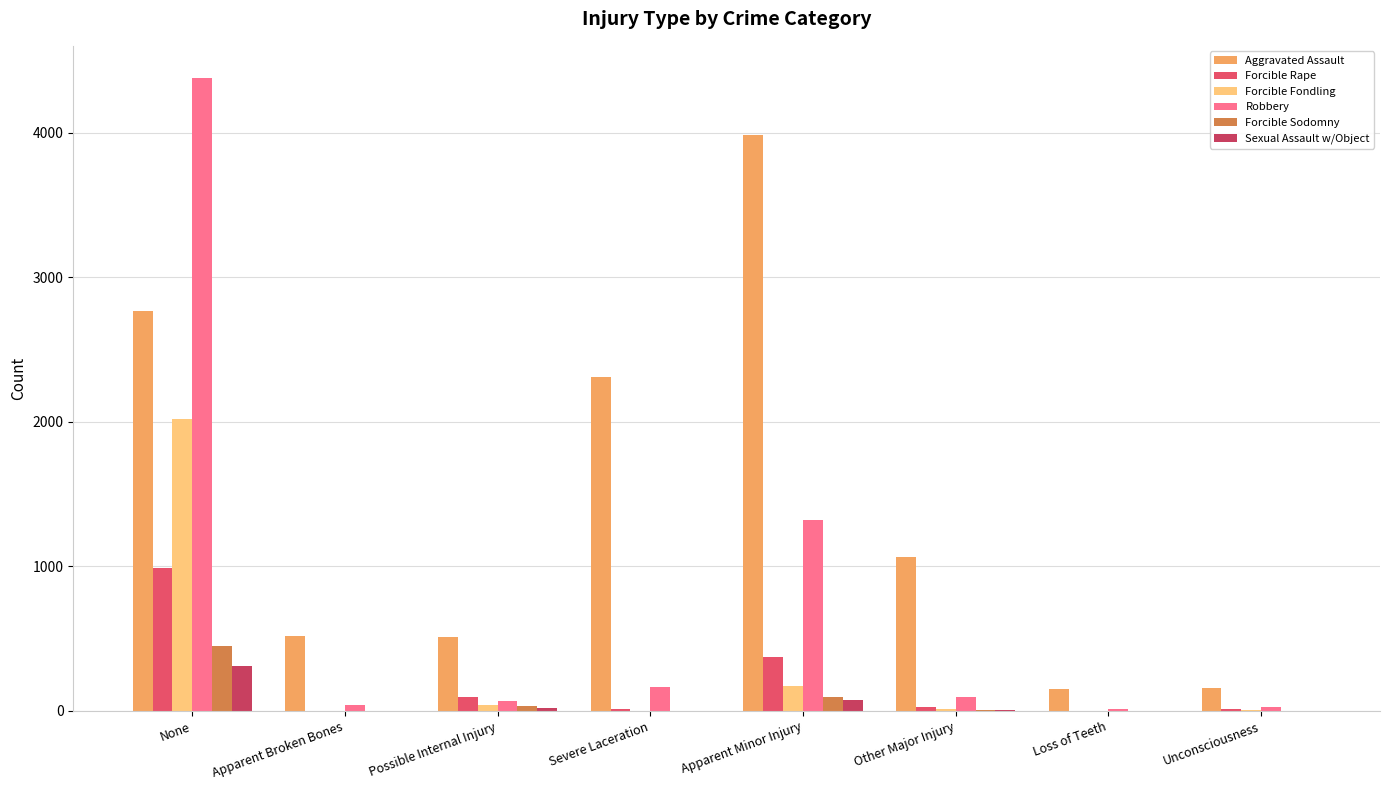

How many series are shown in this chart?

6